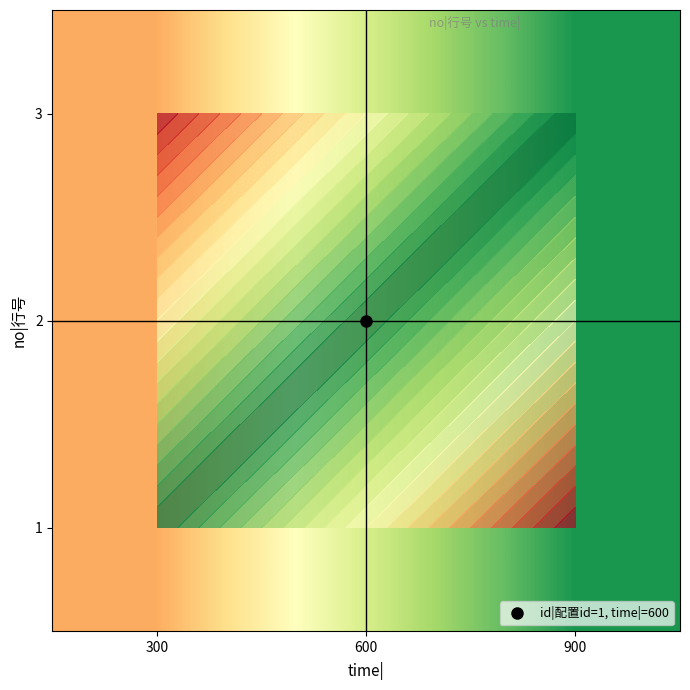

Between 900 and 300, which is larger?

900